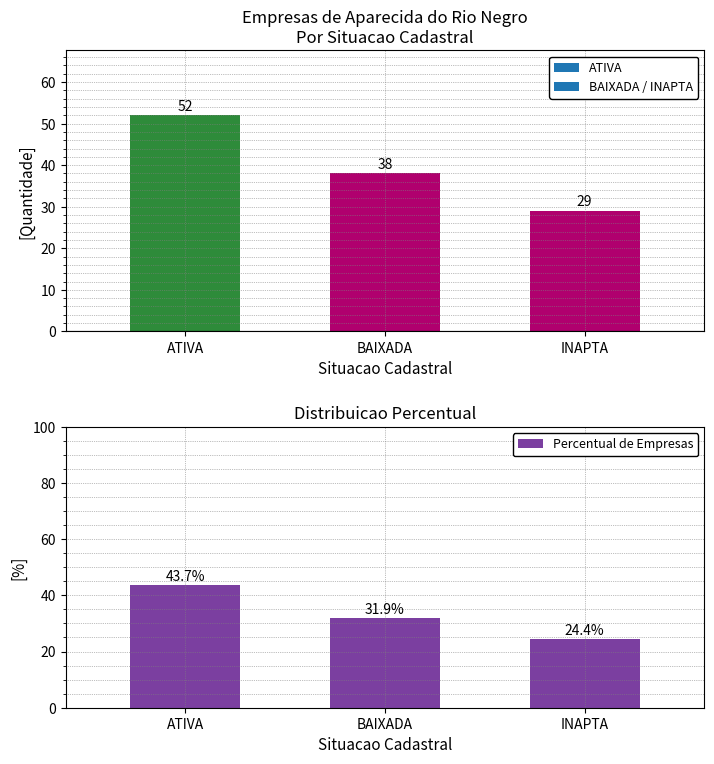

List the labels in order of value, smallest first.

INAPTA, BAIXADA, ATIVA